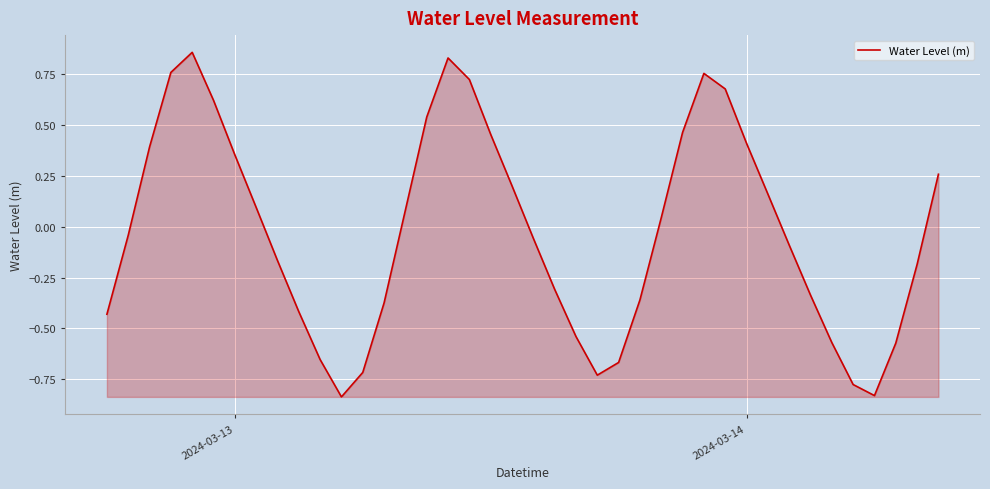

What is the difference between the maximum and minimum values?

1.7